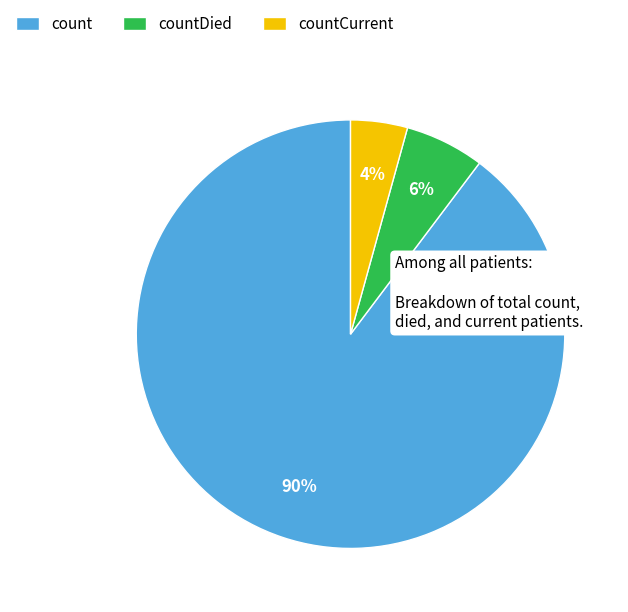

To the nearest percent, what is the combined percentage of countDied and count?

96%